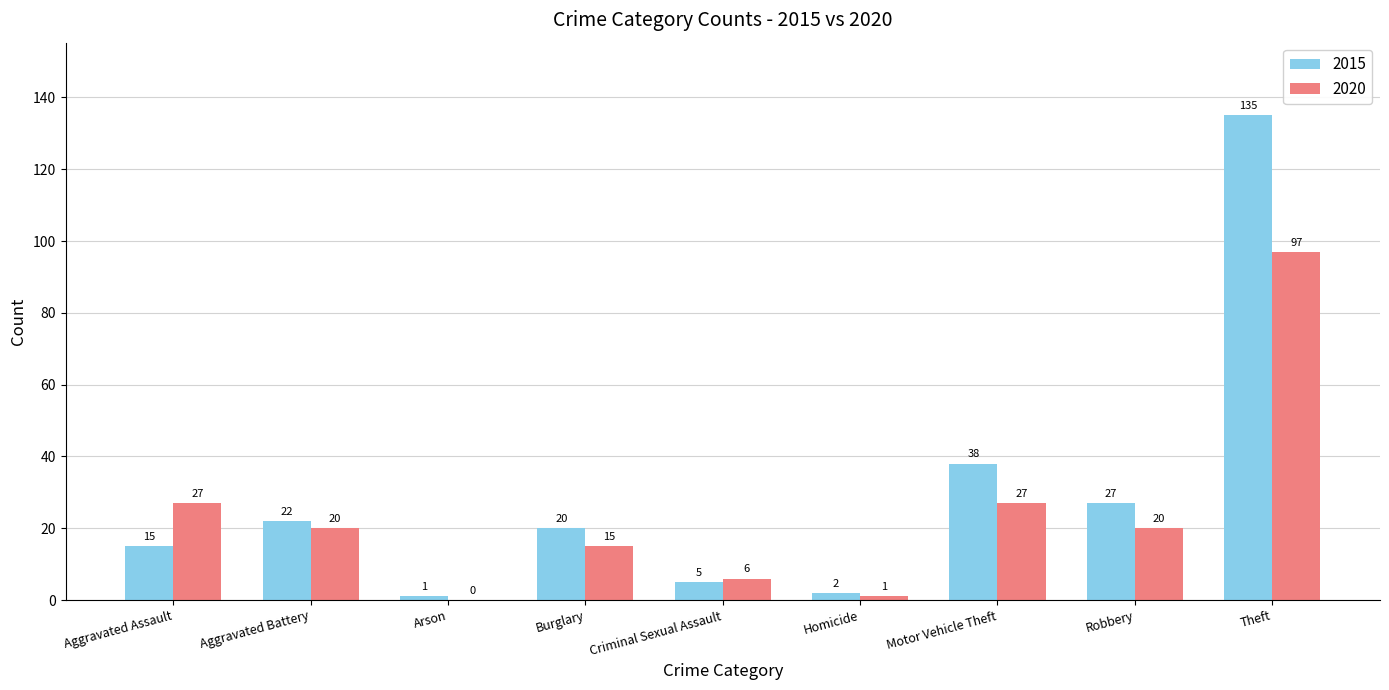

Reading left to right, transcribe all the data shown in this chart.

2015: Aggravated Assault=15	Aggravated Battery=22	Arson=1	Burglary=20	Criminal Sexual Assault=5	Homicide=2	Motor Vehicle Theft=38	Robbery=27	Theft=135
2020: Aggravated Assault=27	Aggravated Battery=20	Arson=0	Burglary=15	Criminal Sexual Assault=6	Homicide=1	Motor Vehicle Theft=27	Robbery=20	Theft=97